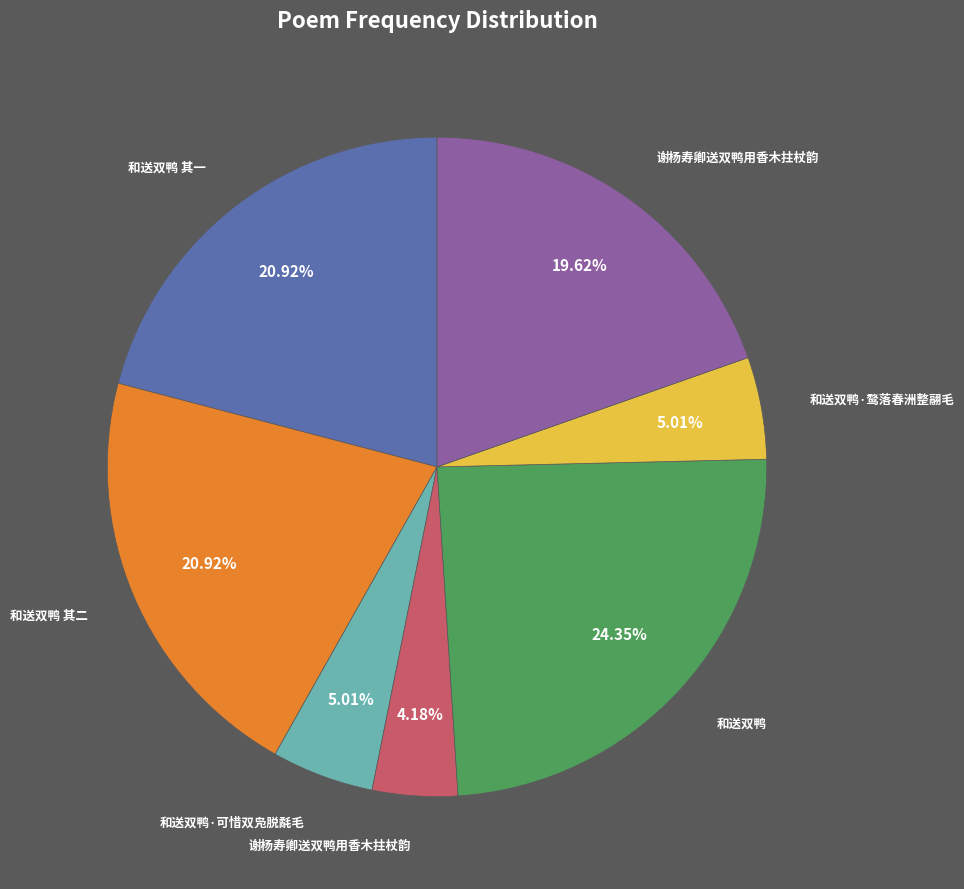

Is there a majority slice in this chart?

No